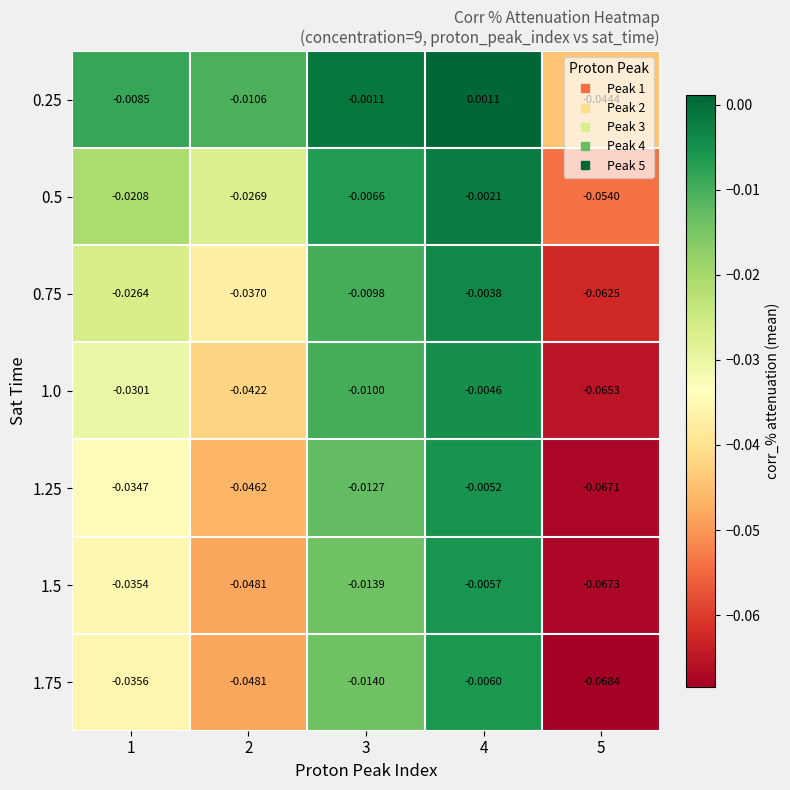

Which label corresponds to the smallest value in the chart?

5